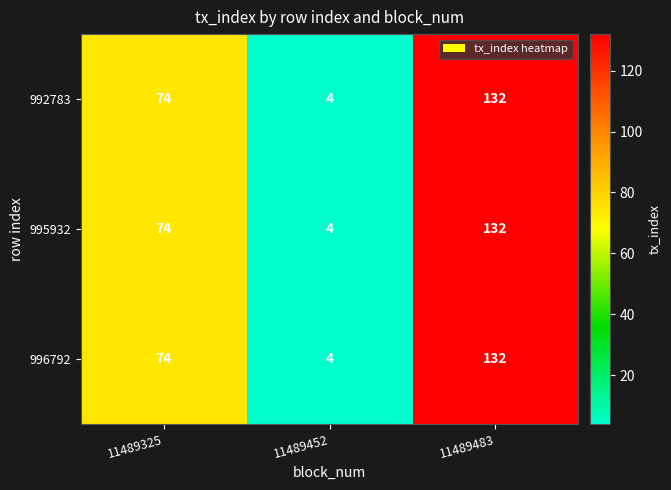

Reading left to right, list all the values displayed in this chart.

992783: 74	4	132
995932: 74	4	132
996792: 74	4	132